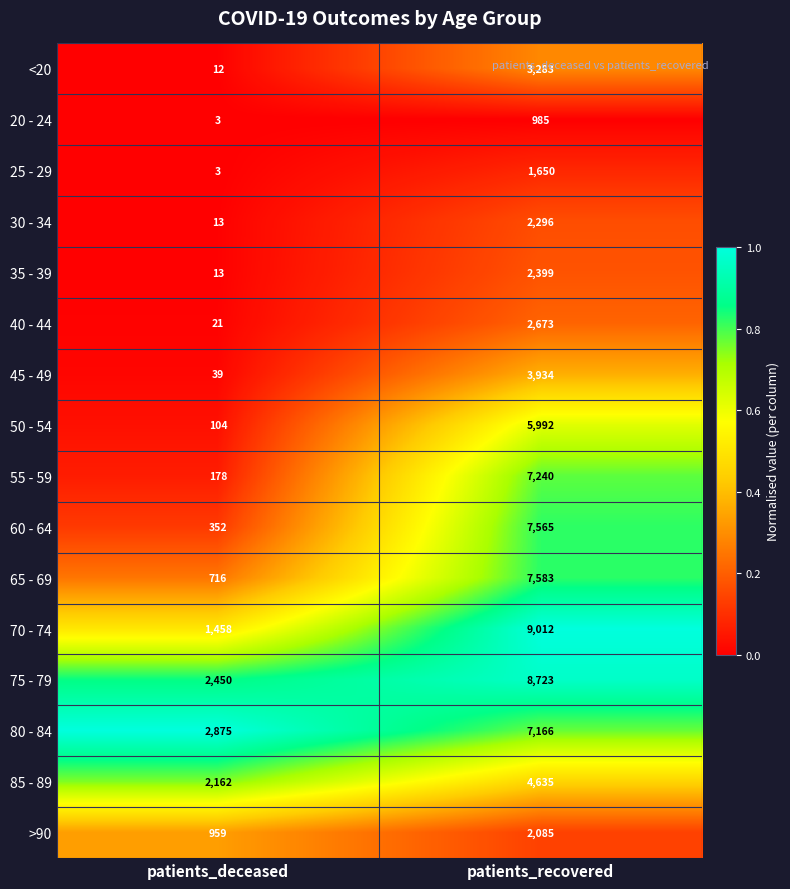

What is the total value across all series at patients_recovered?

77221